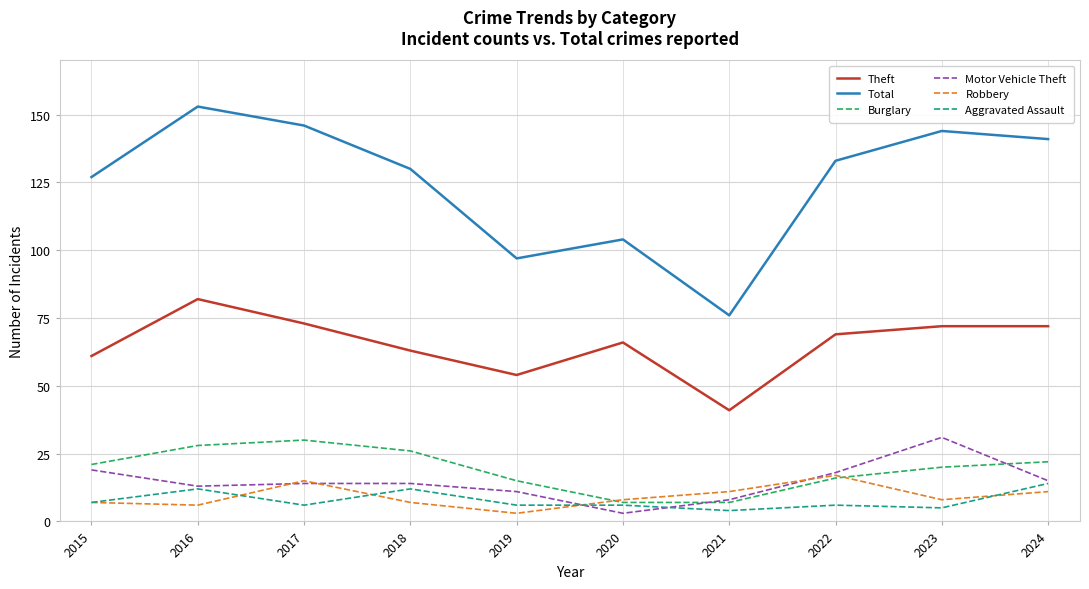

True or false: Total and Aggravated Assault cross at least once.

False